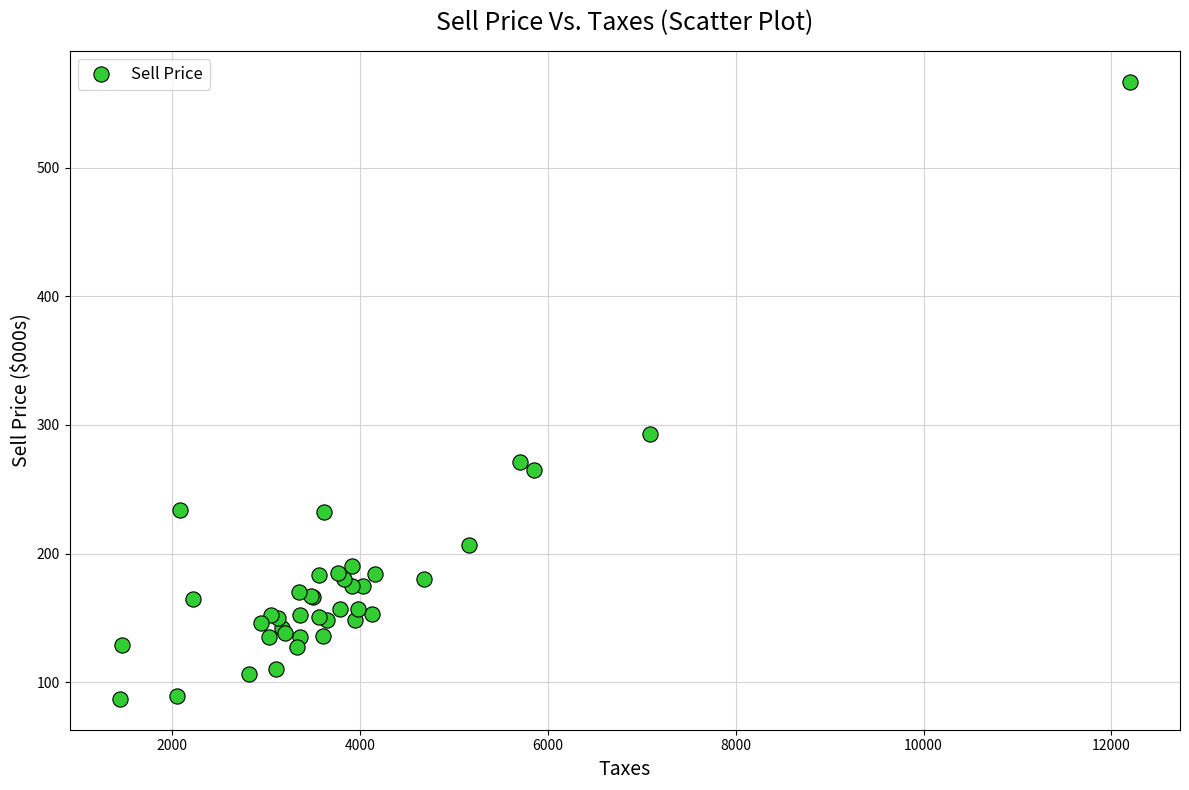

What Y value in the scatter plot is closest to 327?

293